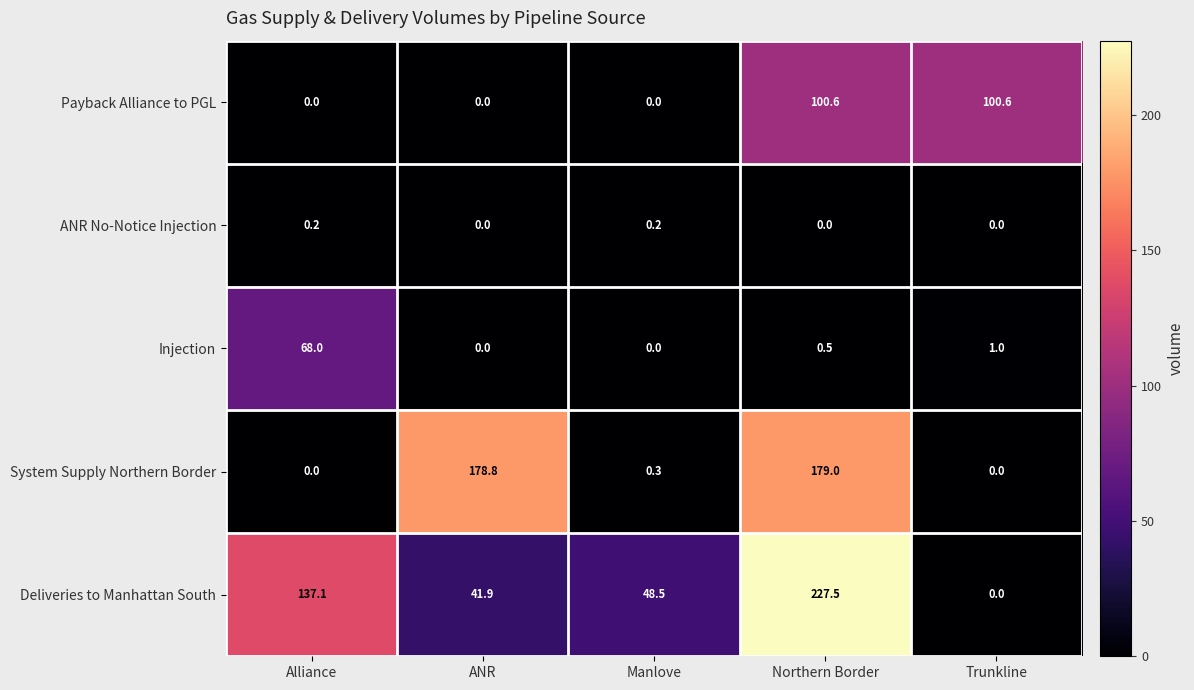

Which series has the largest total across all categories?

Deliveries to Manhattan South